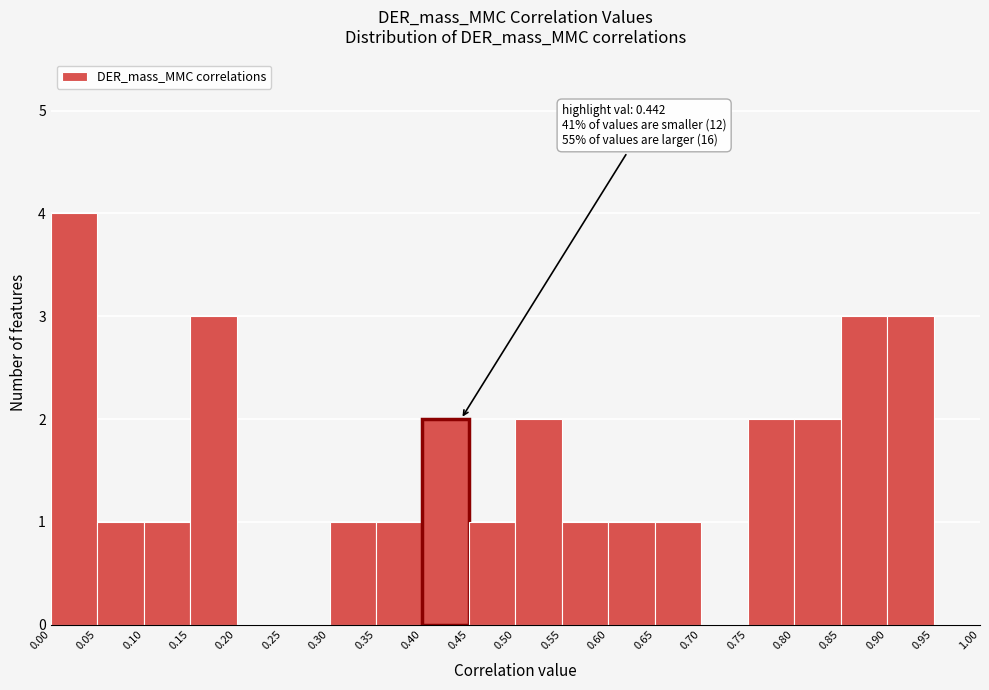

Which range on the x-axis has the tallest bar?

0.00 to 0.05